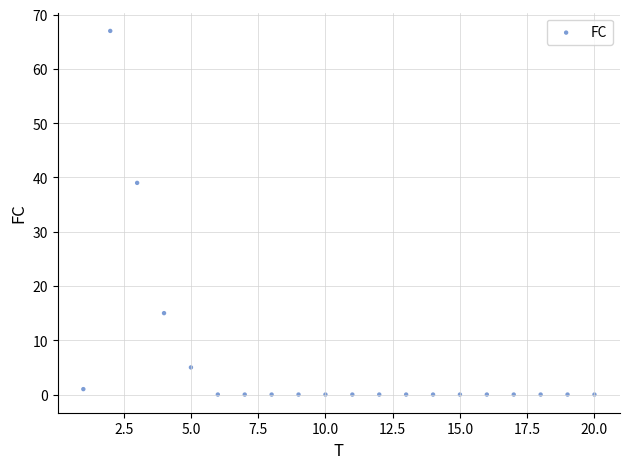

What Y value in the scatter plot is closest to 33?

39